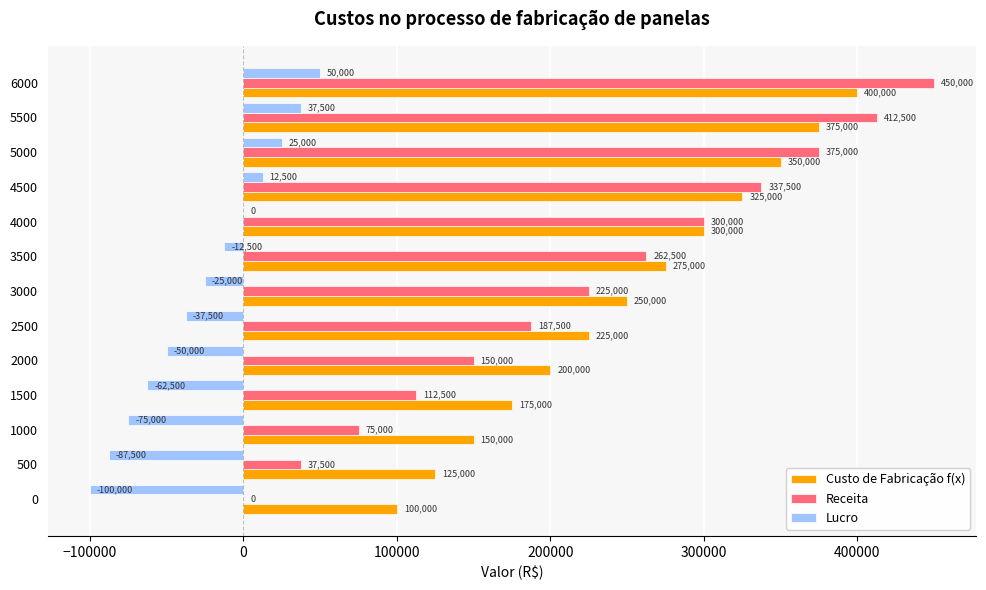

Which series changed the most between 500 and 4500?

Receita